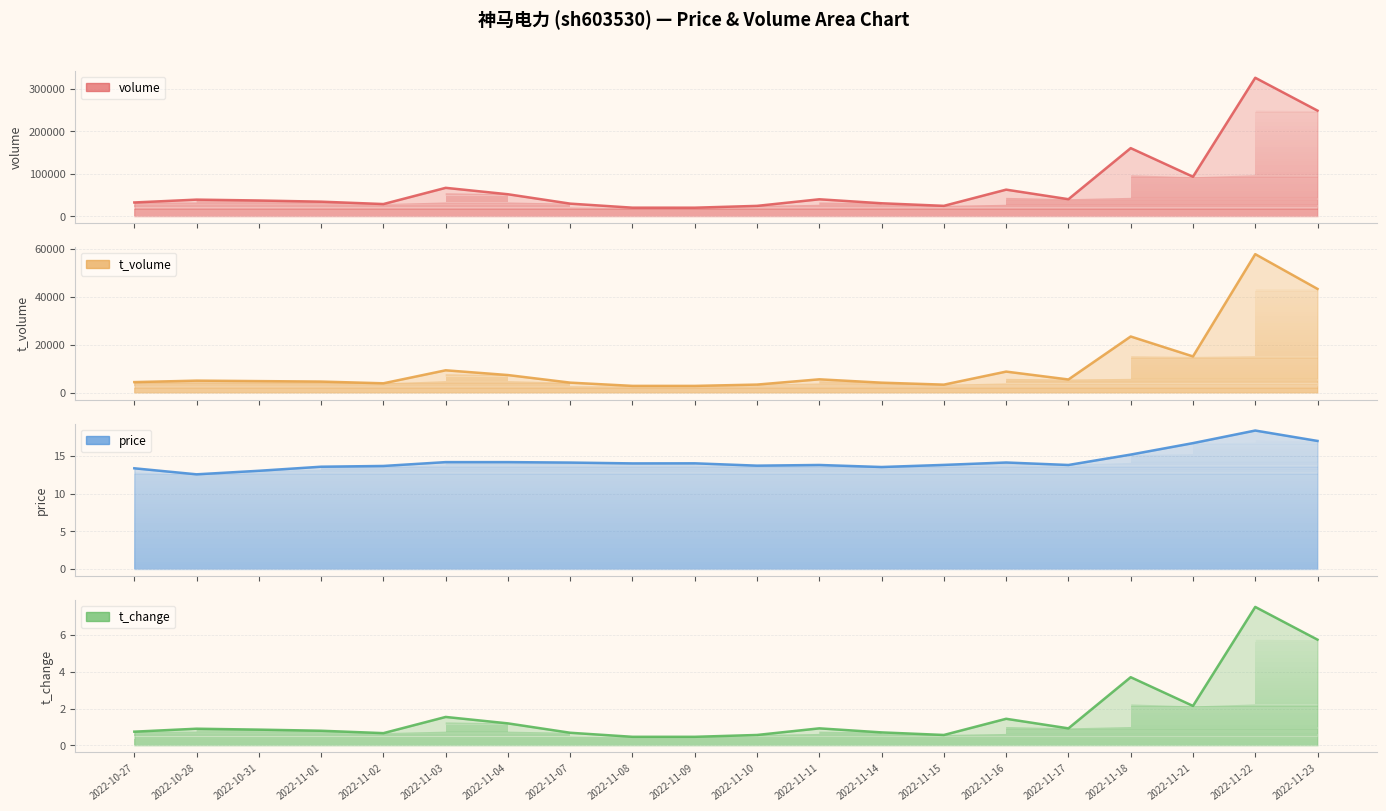

At 2022-11-07, list the series in order from smallest to largest.

t_change, price, t_volume, volume